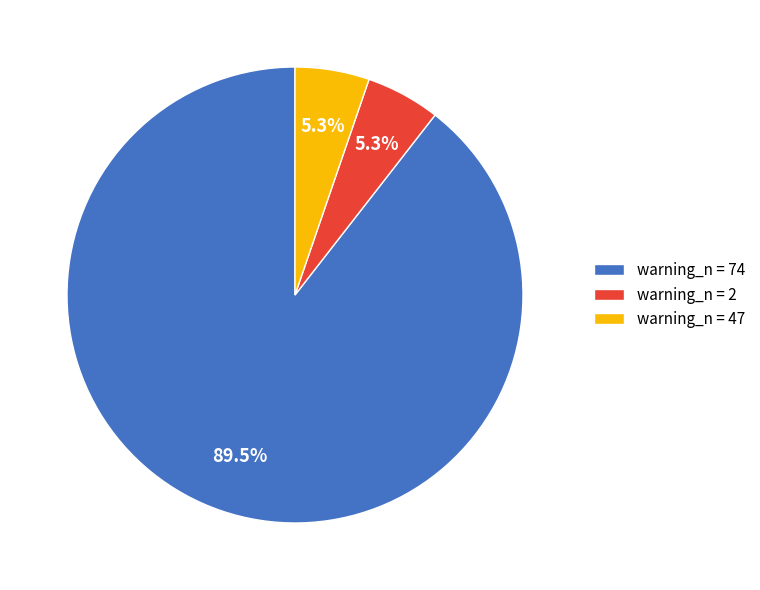

Do warning_n = 74 and warning_n = 2 together represent more than half of the pie?

Yes